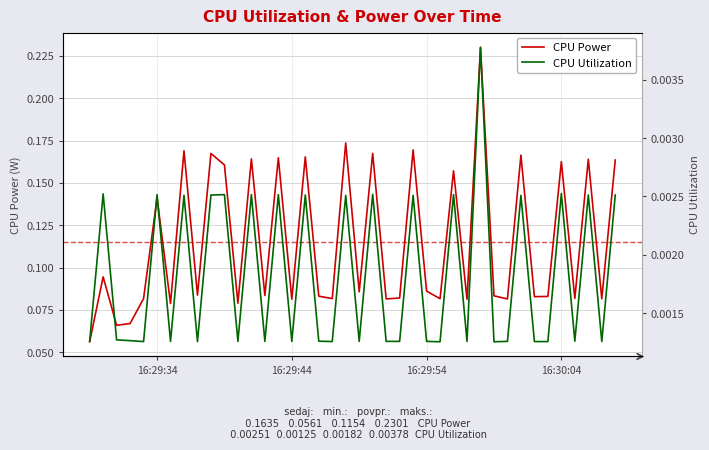

True or false: CPU Power has more than 1 points higher than both neighbors.

True